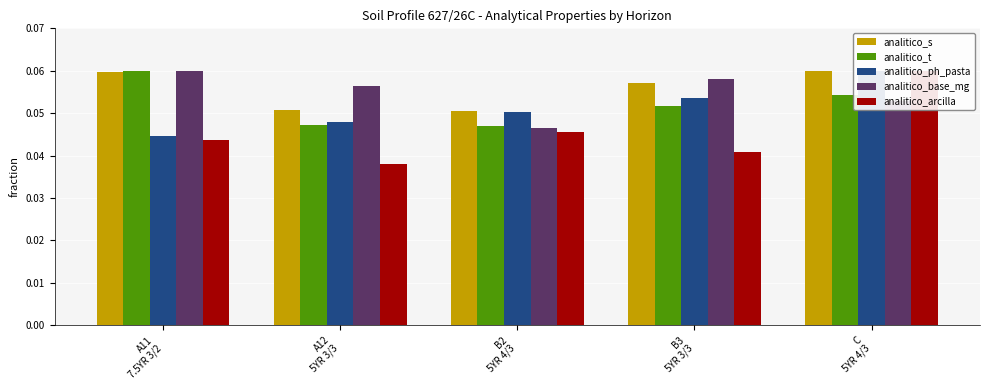

At which category does the chart reach its minimum across all series?

A12
5YR 3/3